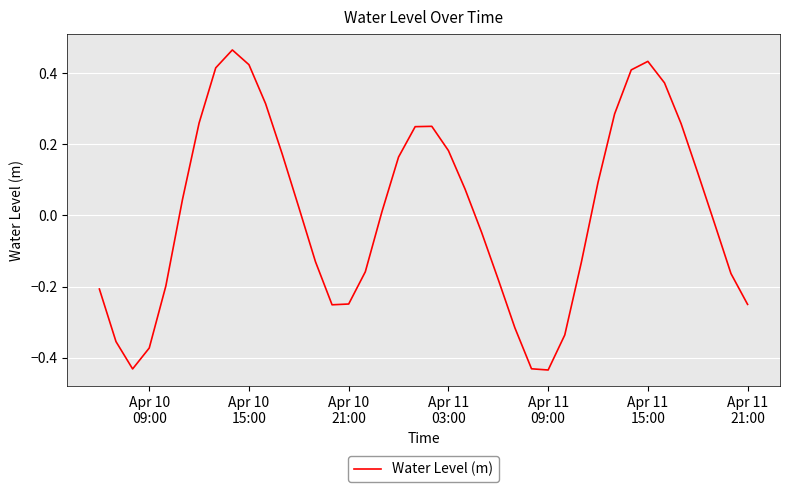

What is the difference between the maximum and minimum values?

0.9